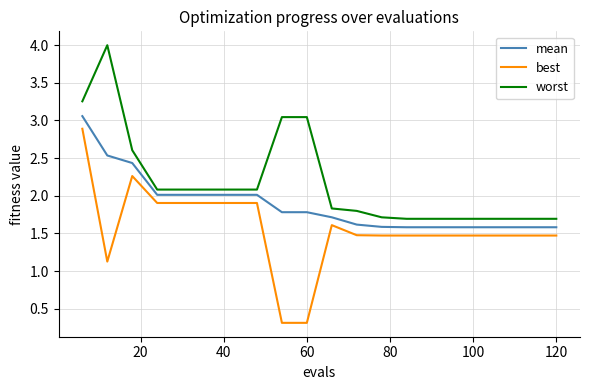

True or false: best and mean intersect in this chart.

False